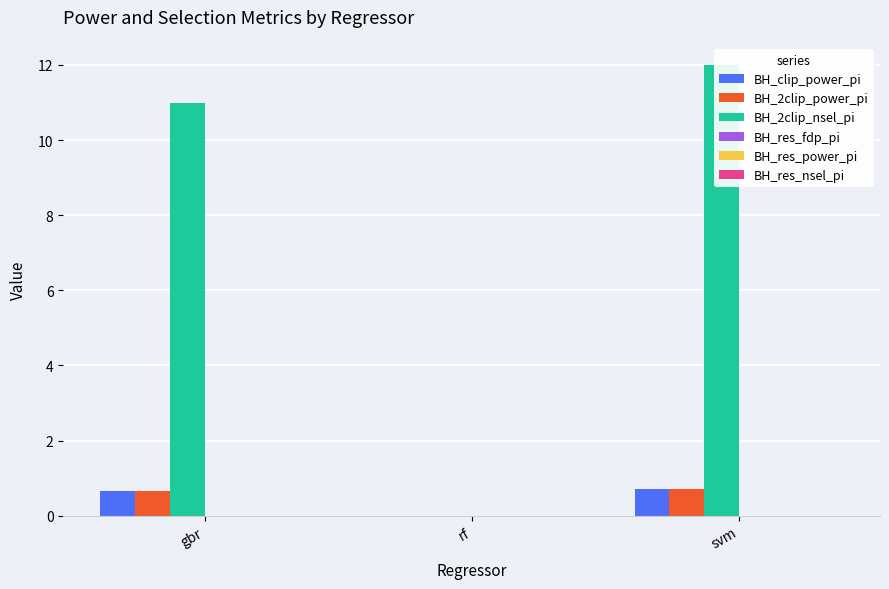

Is the value of BH_clip_power_pi at rf greater than the value of BH_res_fdp_pi at rf?

No